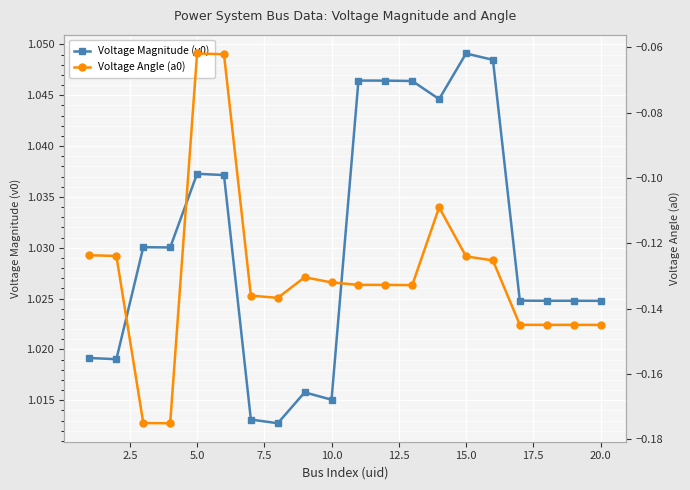

True or false: Voltage Magnitude (v0) and Voltage Angle (a0) intersect in this chart.

False